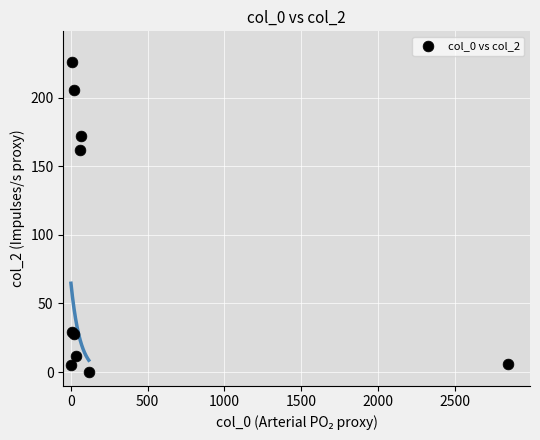

What Y value in the scatter plot is closest to 113?

162